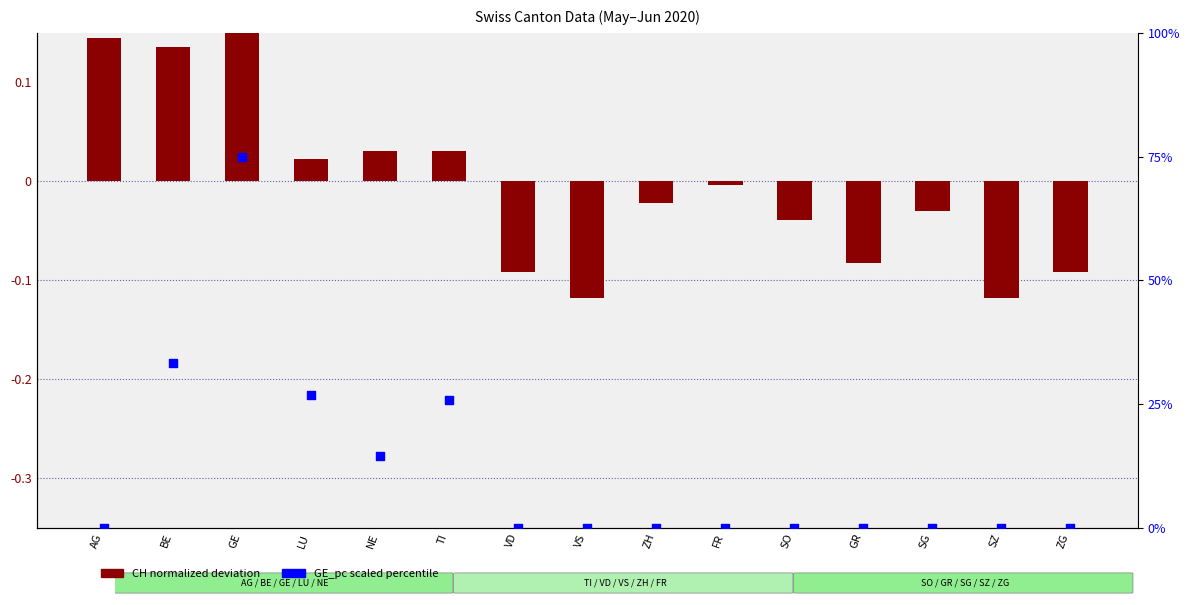

At how many categories does at least one series exceed 11?

5